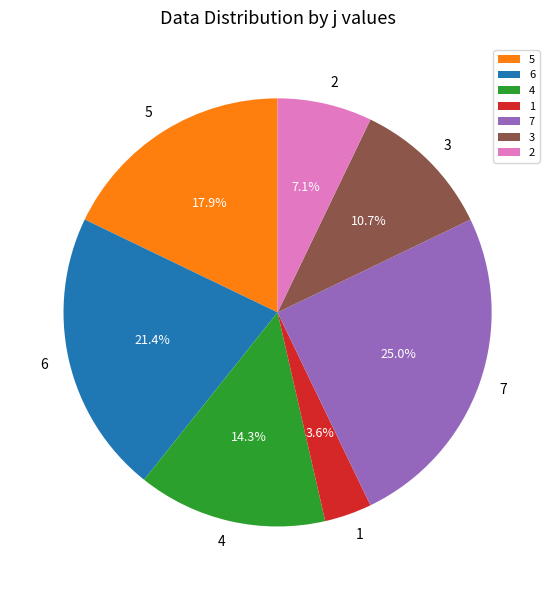

What portion of the pie excludes 7?

75.0%